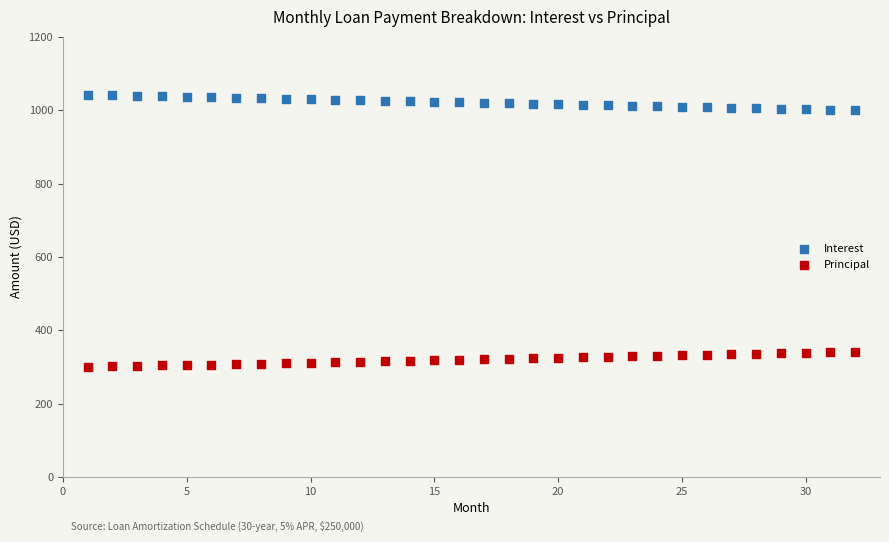

Across all data points, what is the range of Y values (max minus min)?

741.3